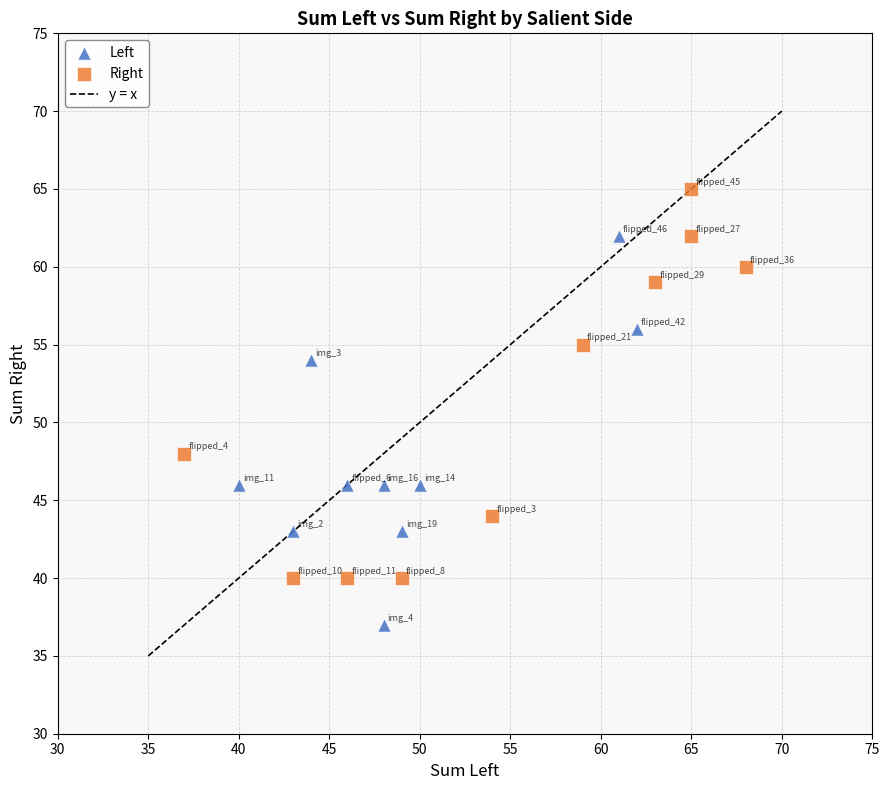

Which series contains the highest Y value?

Right